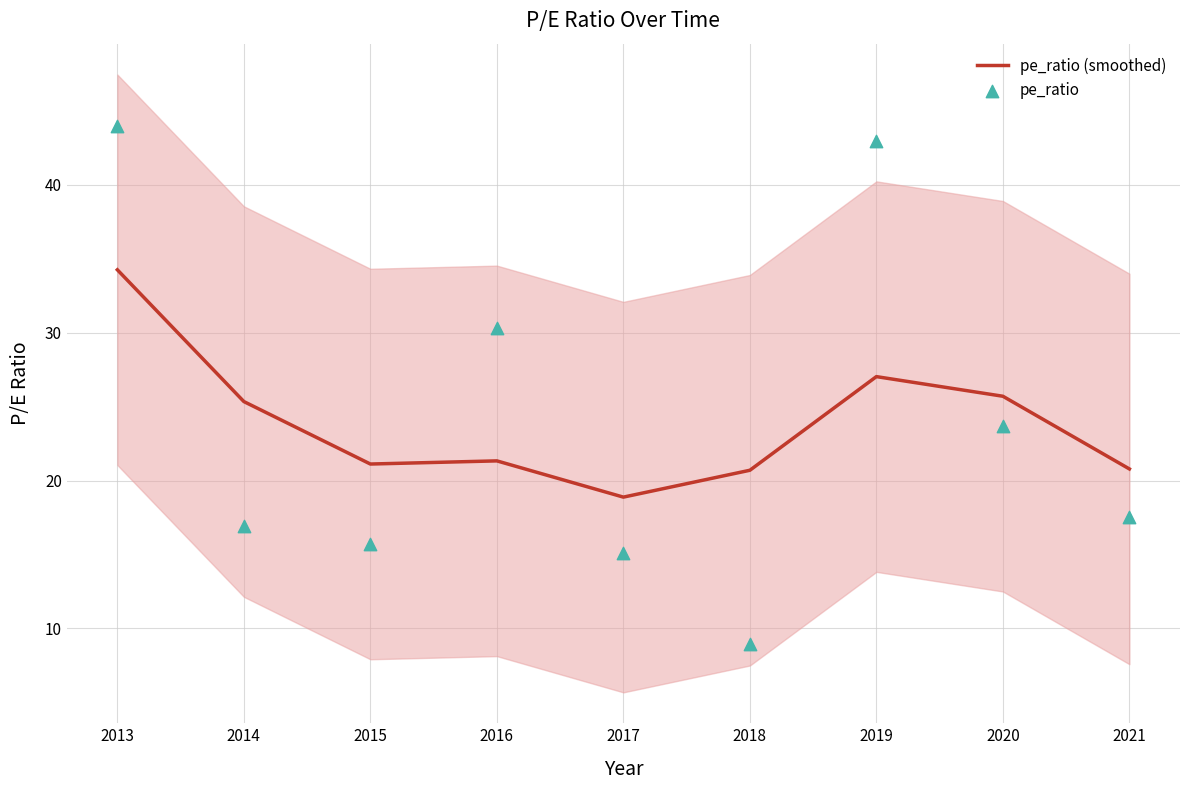

Which series has the largest Y range (max minus min)?

pe_ratio